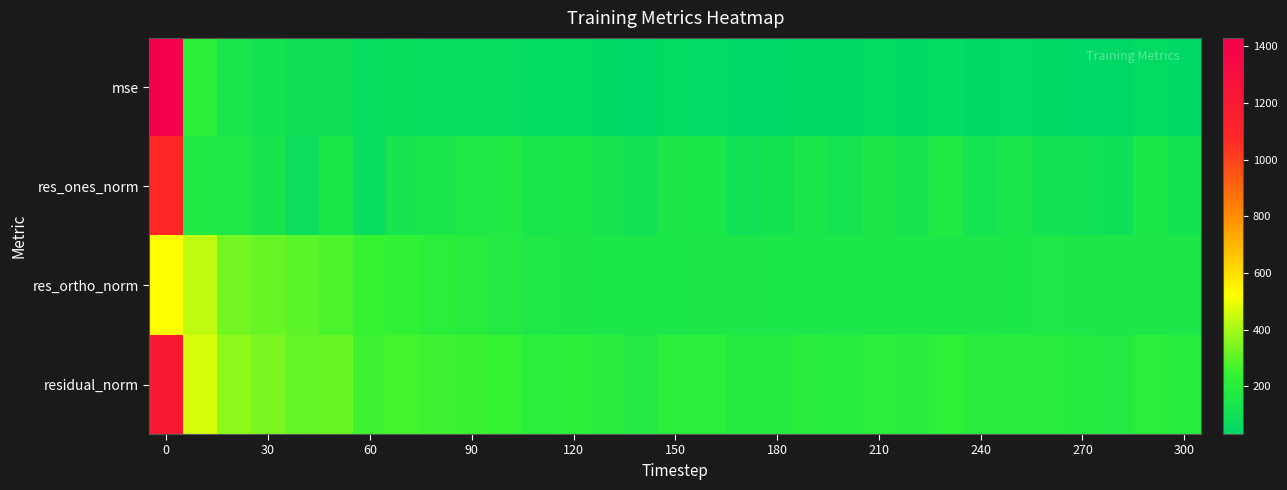

What is the smallest value displayed?

31.3